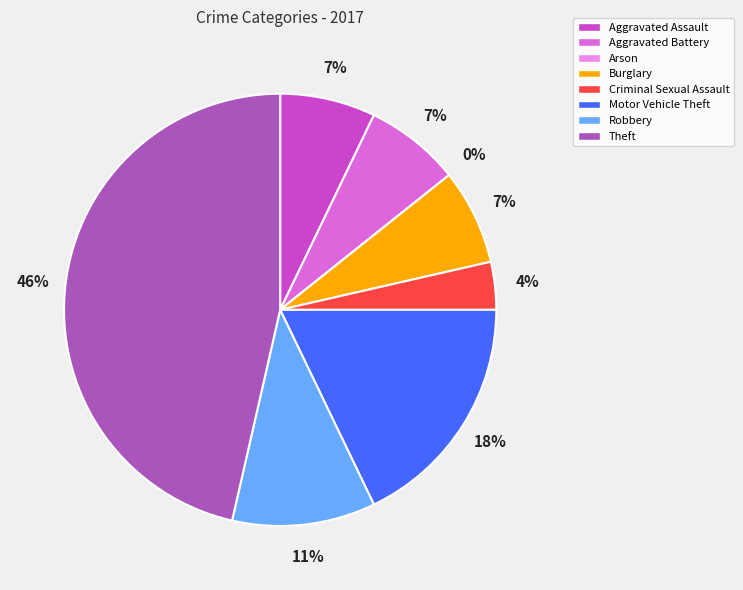

Does Burglary account for over 50% of the chart?

No